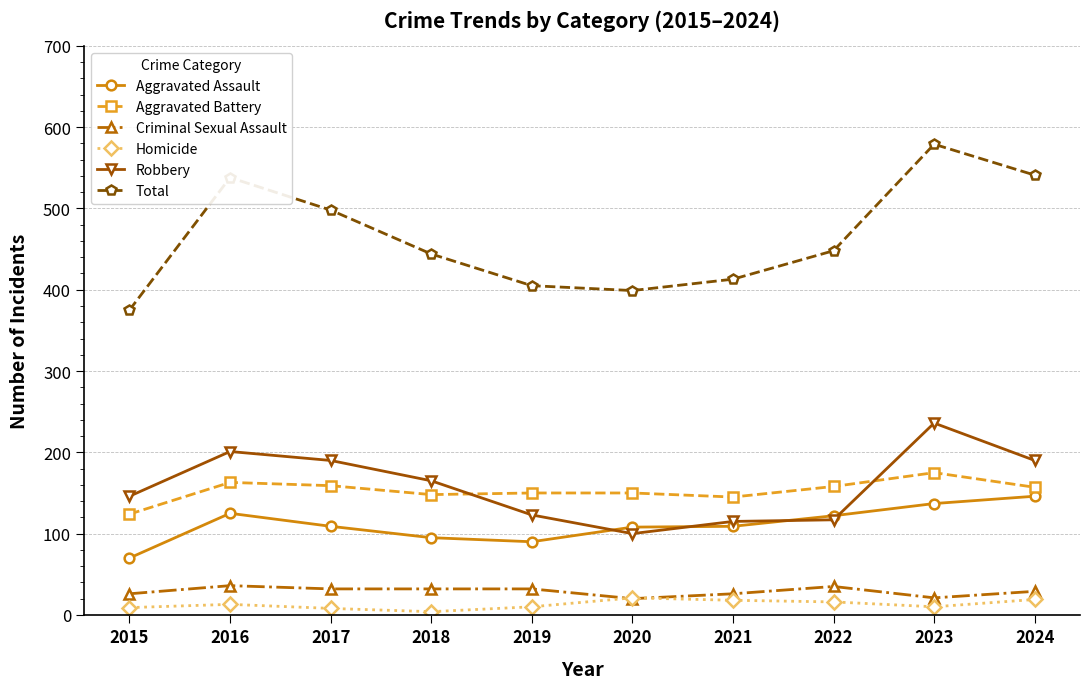

Which series has the widest spread of values?

Total